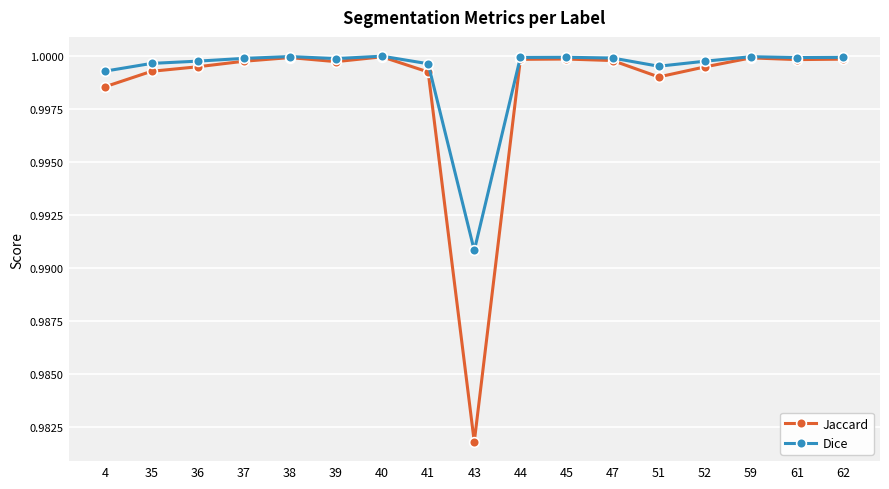

Which series has the largest range (max minus min)?

Jaccard